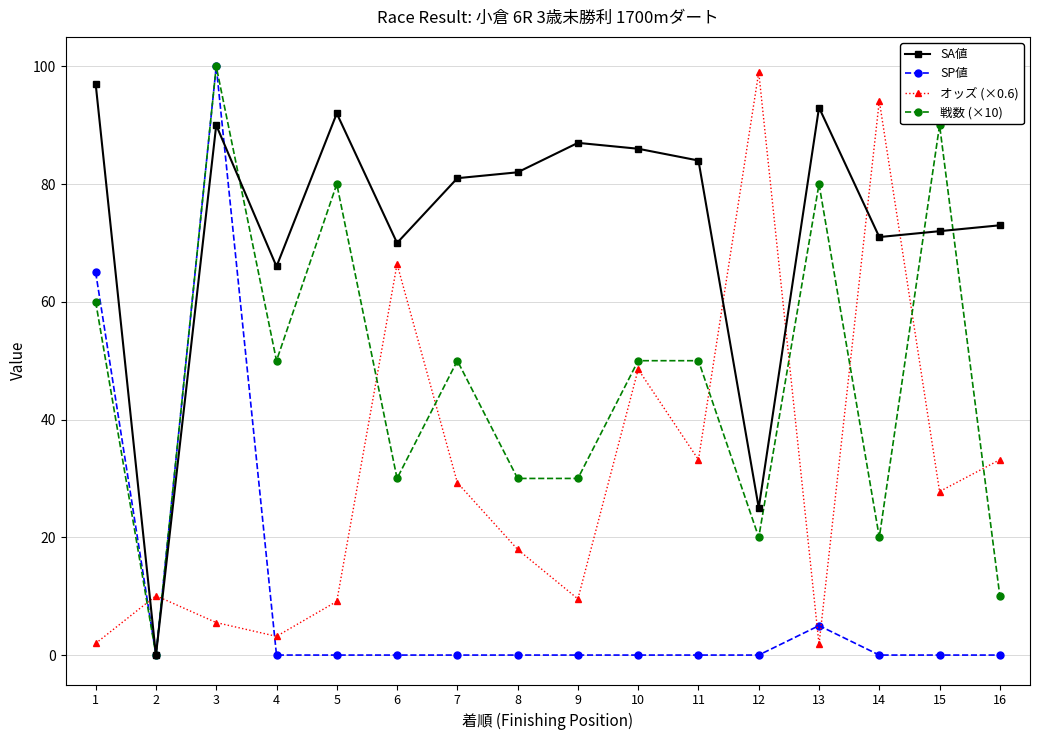

Read the SA値 value at 3.

90.0